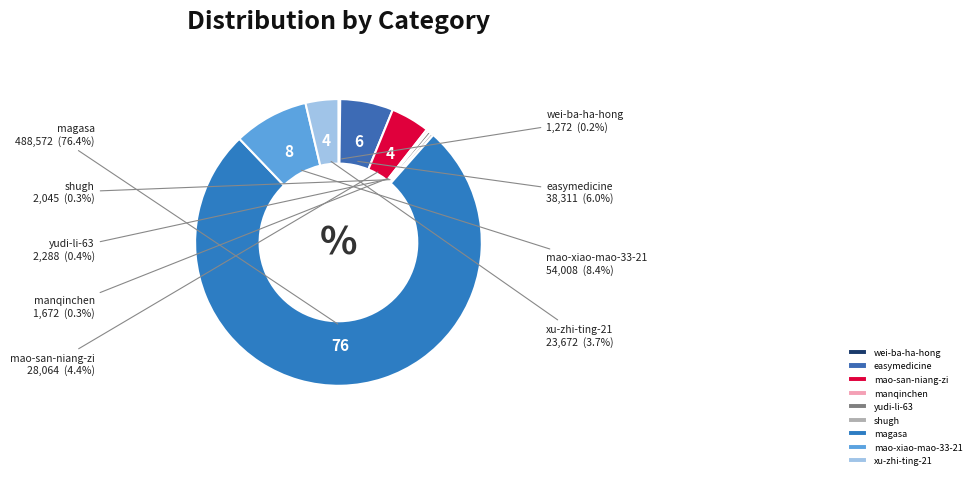

Is magasa the majority of the pie?

Yes